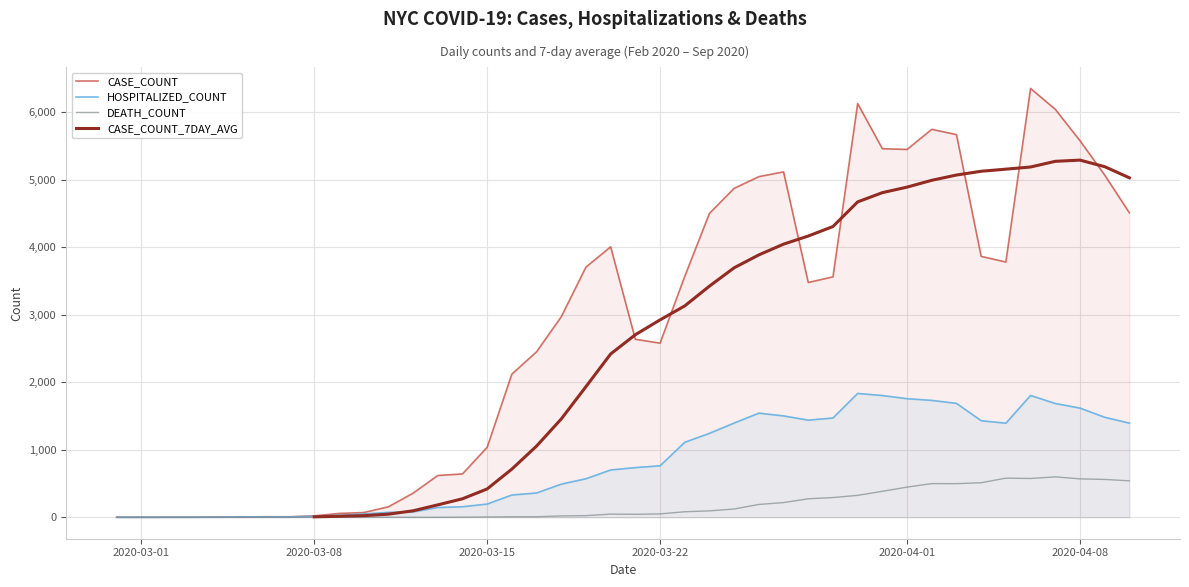

Between 03/15/2020 and 09/13/2020, which series saw the biggest shift?

CASE_COUNT